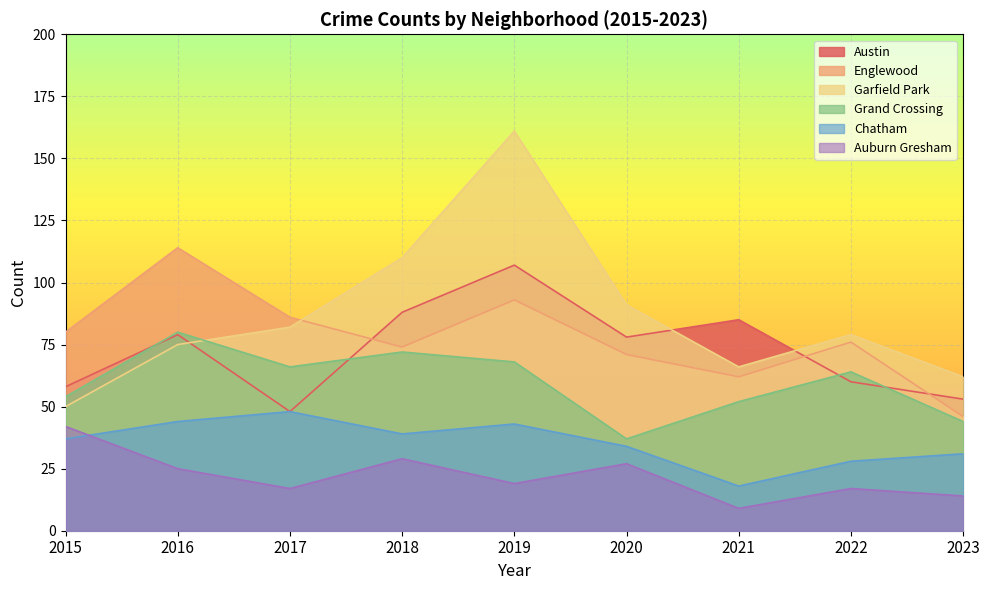

What is the difference between the maximum and minimum values in the Chatham series?

30